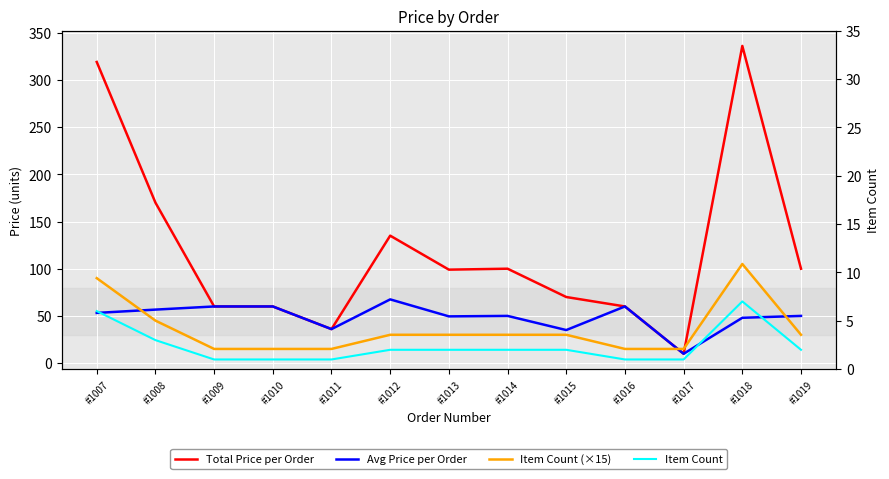

Which series has the widest spread of values?

Total Price per Order